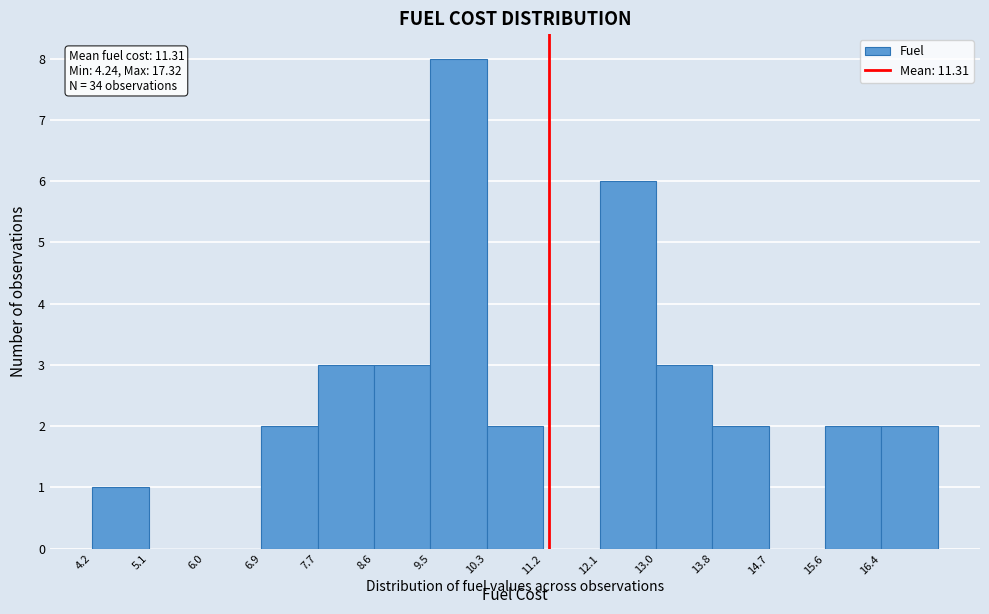

Over which range of the x-axis is the bar tallest?

9.5 to 10.3